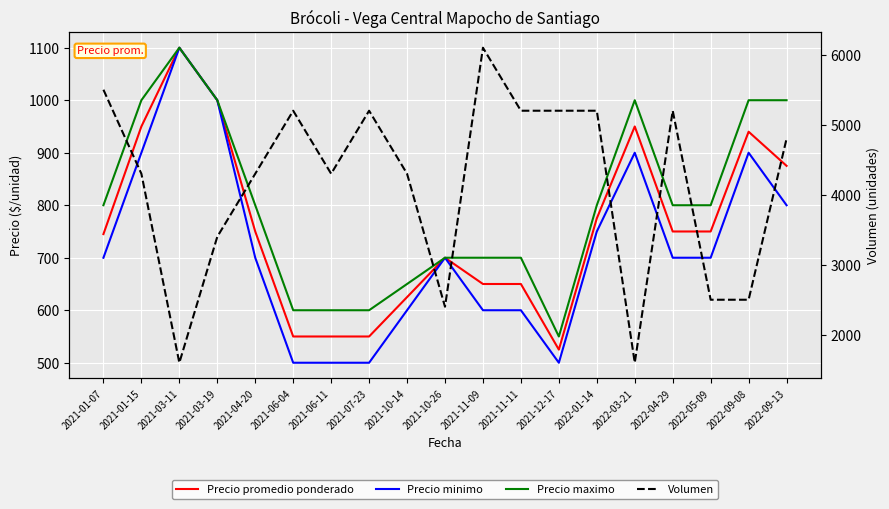

Which category has the lowest value across all series?

2021-06-04